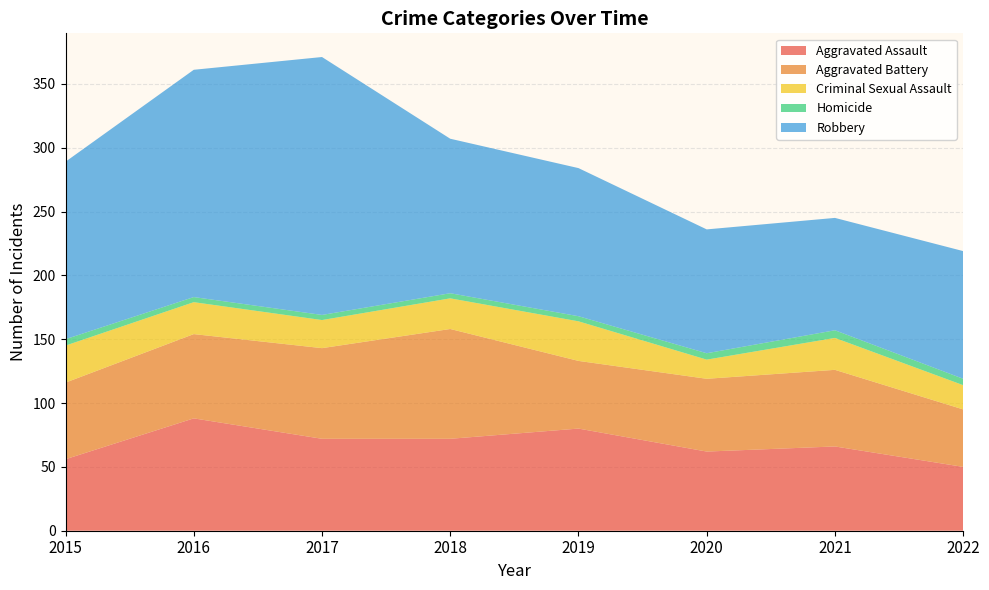

Reading left to right, list all the values displayed in this chart.

Aggravated Assault: 2015=56	2016=88	2017=72	2018=72	2019=80	2020=62	2021=66	2022=50
Aggravated Battery: 2015=60	2016=66	2017=71	2018=86	2019=53	2020=57	2021=60	2022=45
Criminal Sexual Assault: 2015=29	2016=25	2017=22	2018=24	2019=31	2020=15	2021=25	2022=19
Homicide: 2015=5	2016=4	2017=4	2018=4	2019=4	2020=5	2021=6	2022=5
Robbery: 2015=139	2016=178	2017=202	2018=121	2019=116	2020=97	2021=88	2022=100